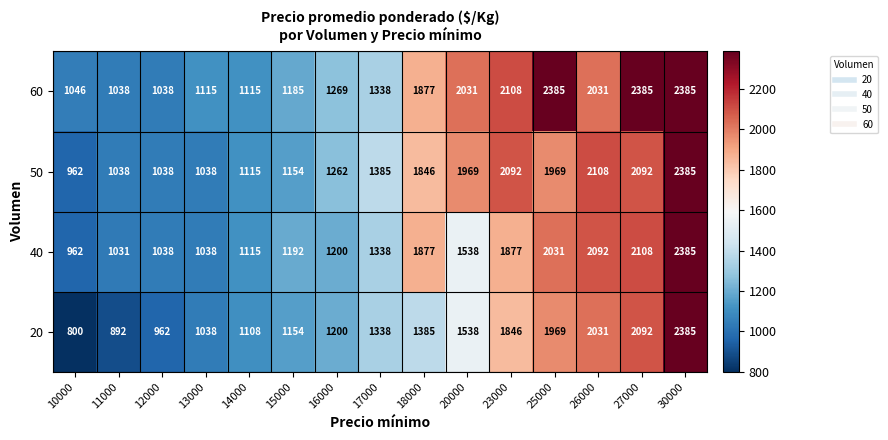

Is the value of 60 at 23000 greater than the value of 40 at 16000?

Yes